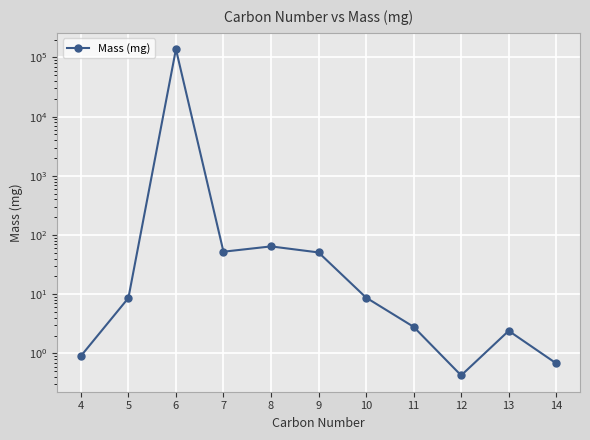

List the labels in order of value, largest first.

6, 8, 7, 9, 10, 5, 11, 13, 4, 14, 12